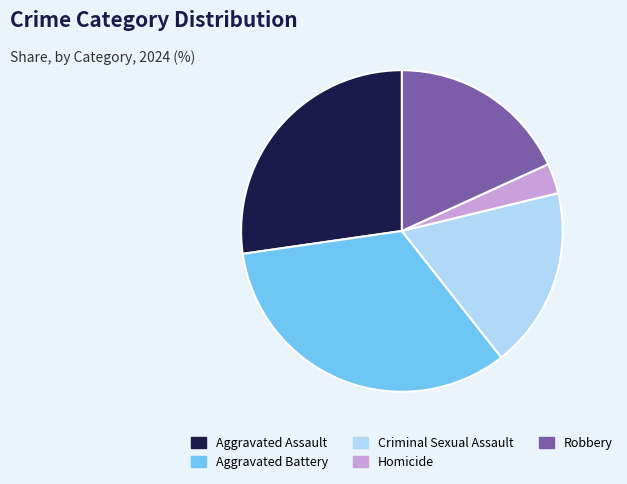

Which has a higher value, Homicide or Robbery?

Robbery